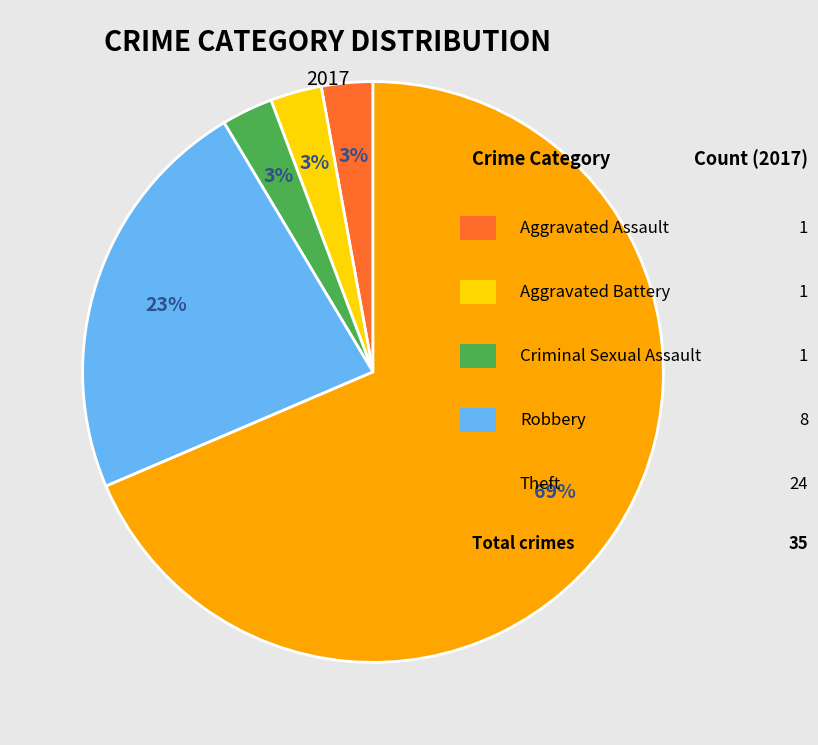

Does any single category account for the majority?

Yes